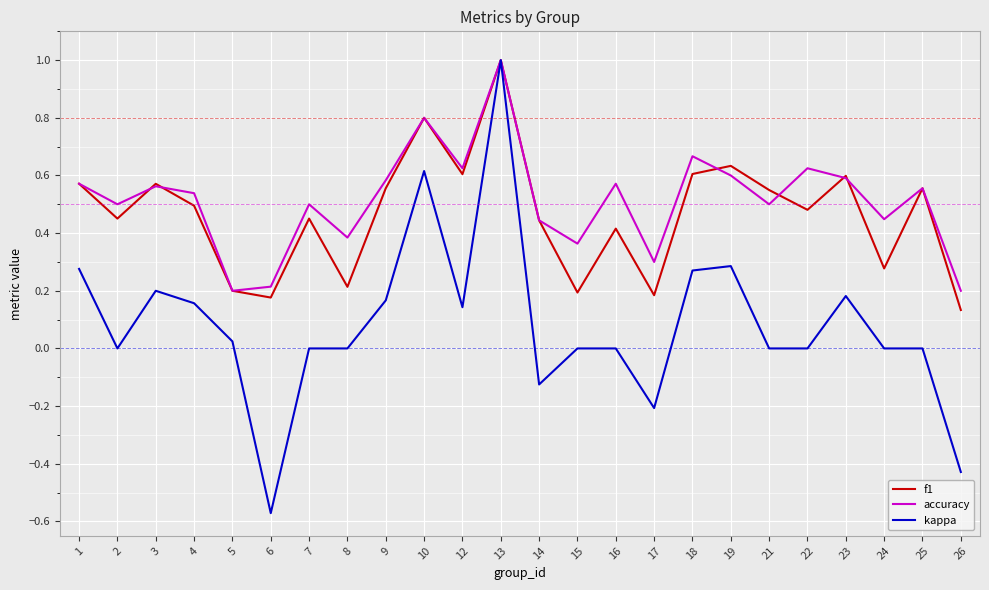

Which series changed the most between 2 and 12?

f1